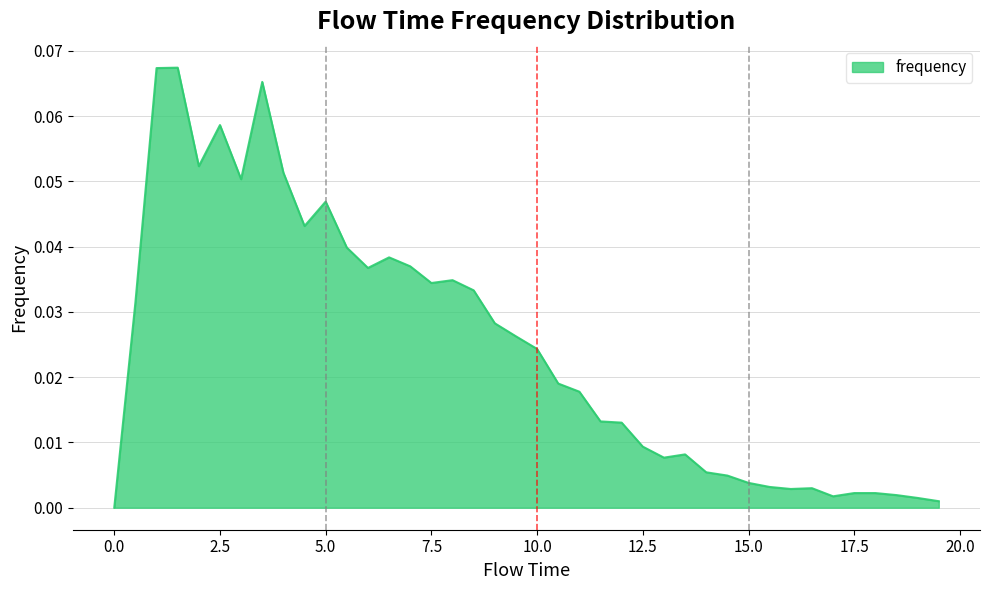

At which category does the data reach its first local valley?

2.0